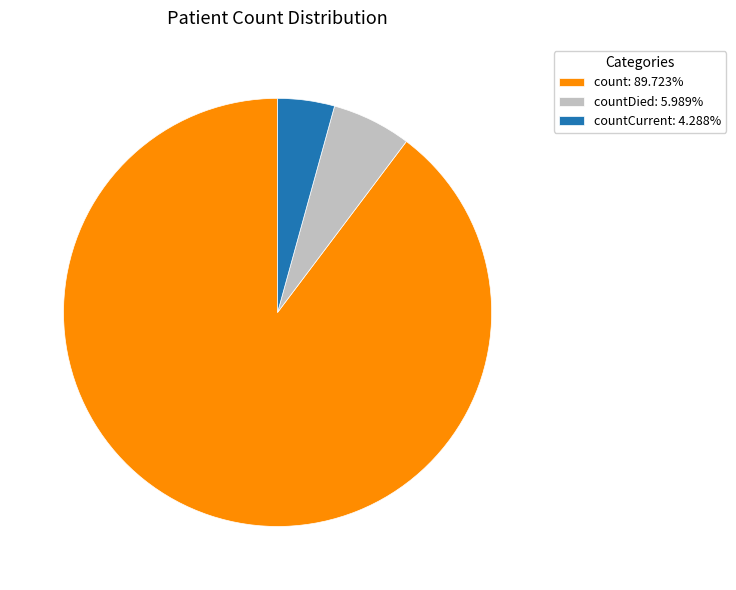

Is there any slice that represents more than half of the pie?

Yes